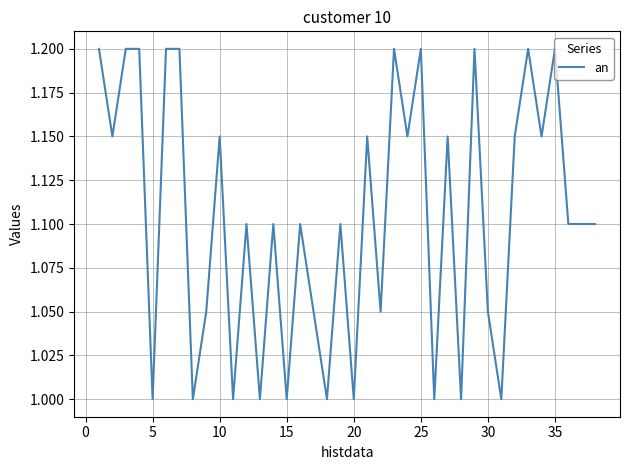

What is the maximum value shown in the chart?

1.2